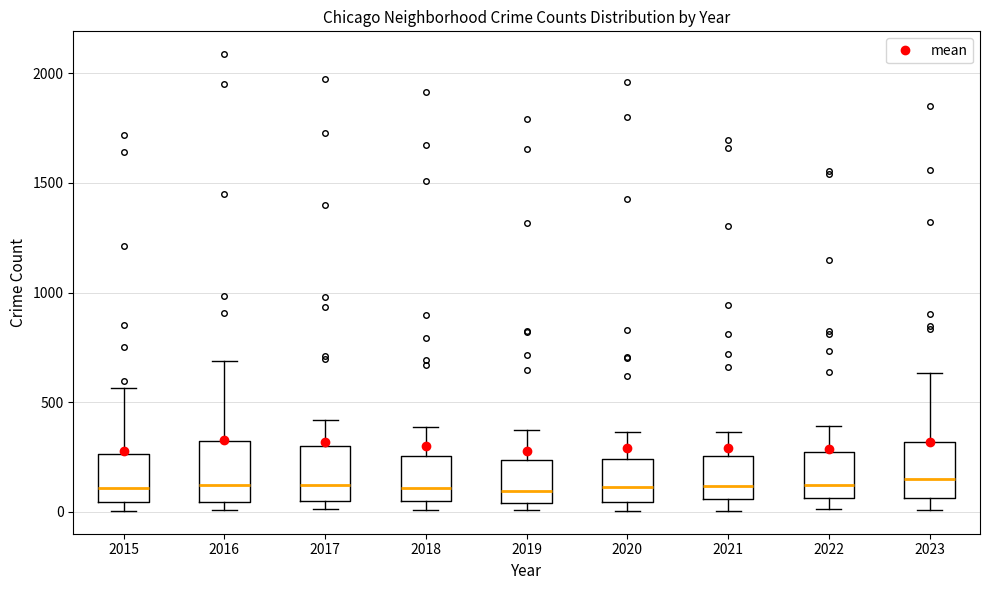

Reading left to right, read every box against the y-axis: the position of its median line, the range the box covers, and the ends of its whiskers. The values are not printed on the chart, so give them approximately, as read against the axis.

2015: median 100, box 50 to 250, whiskers 0 to 550
2016: median 150, box 50 to 300, whiskers 0 to 700
2017: median 100, box 50 to 300, whiskers 0 to 400
2018: median 100, box 50 to 250, whiskers 0 to 400
2019: median 100, box 50 to 250, whiskers 0 to 400
2020: median 100, box 50 to 250, whiskers 0 to 350
2021: median 100, box 50 to 250, whiskers 0 to 350
2022: median 100, box 50 to 250, whiskers 0 to 400
2023: median 150, box 50 to 300, whiskers 0 to 650